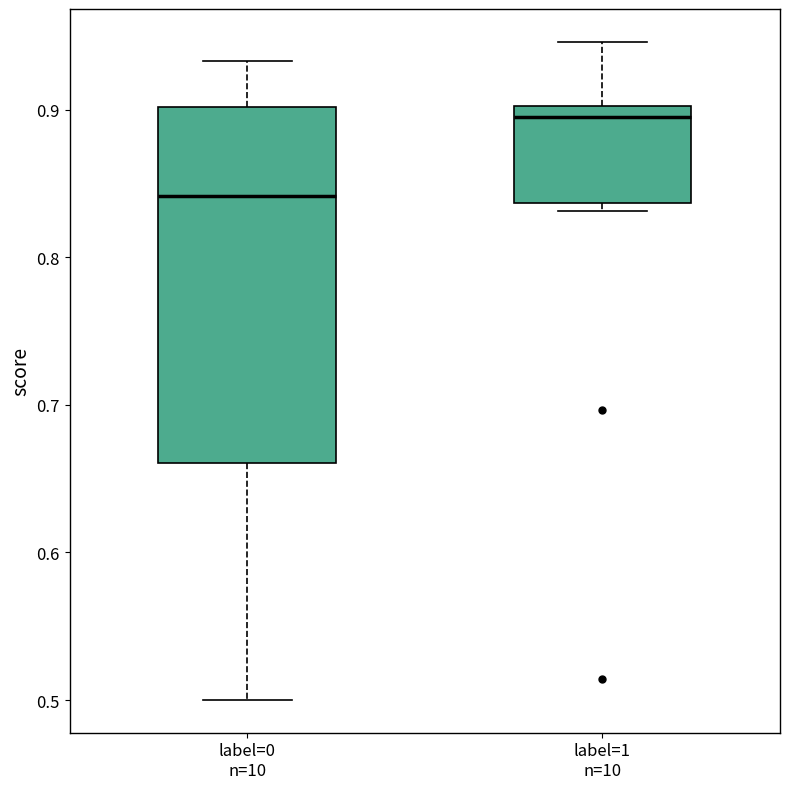

Where is the upper edge of the box for label=1 n=10 on the y-axis? The values are not printed on the chart, so give them approximately, as read against the axis.

0.90